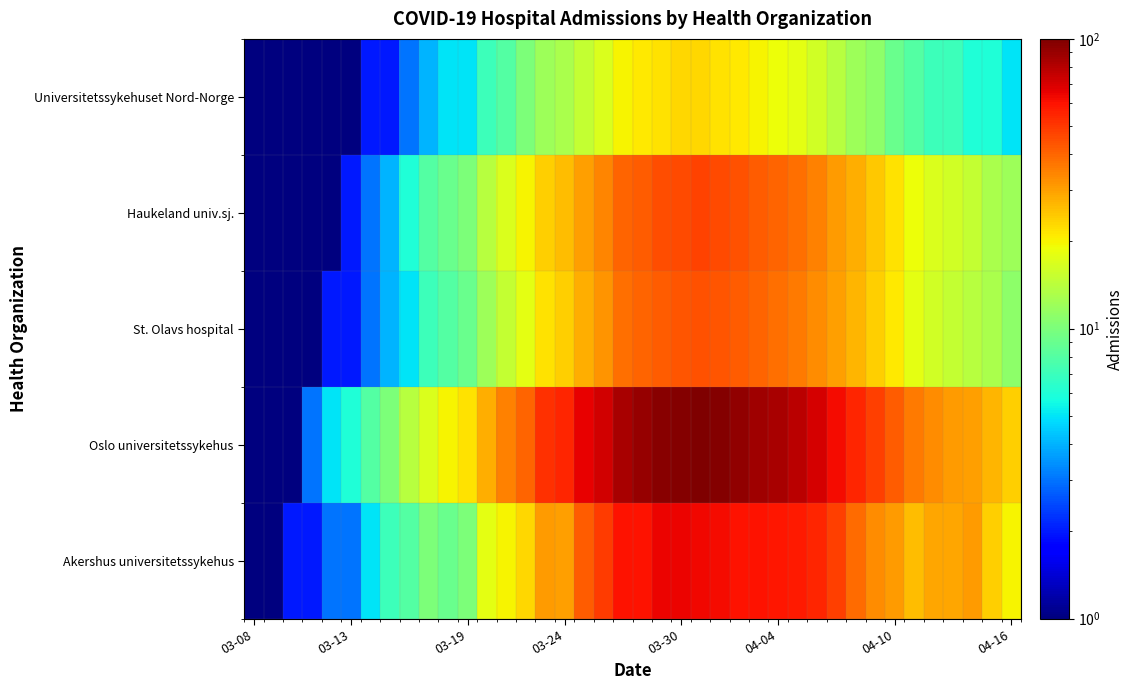

Reading left to right, transcribe all the data shown in this chart.

Akershus universitetssykehus: 0.5	0.5	2.0	2.0	3.0	3.0	5.0	7.0	8.0	10.0	9.0	10.0	18.0	20.0	23.0	31.0	30.0	42.0	49.0	60.0	60.0	64.0	64.0	63.0	62.0	60.0	60.0	59.0	58.0	55.0	48.0	39.0	33.0	31.0	26.0	29.0	29.0	31.0	24.0	20.0
Oslo universitetssykehus: 0.5	0.5	1.0	3.0	5.0	6.0	8.0	10.0	14.0	17.0	20.0	22.0	28.0	35.0	40.0	52.0	55.0	65.0	72.0	85.0	90.0	95.0	98.0	100.0	97.0	92.0	88.0	84.0	78.0	70.0	62.0	55.0	48.0	42.0	36.0	33.0	31.0	30.0	27.0	24.0
St. Olavs hospital: 0.5	0.5	0.5	1.0	2.0	2.0	3.0	4.0	5.0	7.0	8.0	9.0	12.0	15.0	18.0	22.0	24.0	28.0	32.0	38.0	40.0	42.0	43.0	44.0	43.0	42.0	40.0	38.0	36.0	33.0	30.0	27.0	24.0	21.0	18.0	16.0	15.0	14.0	13.0	11.0
Haukeland univ.sj.: 0.5	0.5	0.5	1.0	1.0	2.0	3.0	4.0	6.0	8.0	9.0	10.0	14.0	17.0	20.0	24.0	26.0	30.0	34.0	40.0	42.0	45.0	46.0	47.0	46.0	44.0	42.0	40.0	38.0	35.0	31.0	28.0	25.0	22.0	19.0	17.0	16.0	15.0	13.0	12.0
Universitetssykehuset Nord-Norge: 0.5	0.5	0.5	0.5	1.0	1.0	2.0	2.0	3.0	4.0	5.0	5.0	7.0	8.0	10.0	12.0	13.0	15.0	17.0	20.0	21.0	22.0	23.0	23.0	22.0	21.0	20.0	19.0	18.0	16.0	14.0	12.0	11.0	9.0	8.0	7.0	7.0	6.0	6.0	5.0